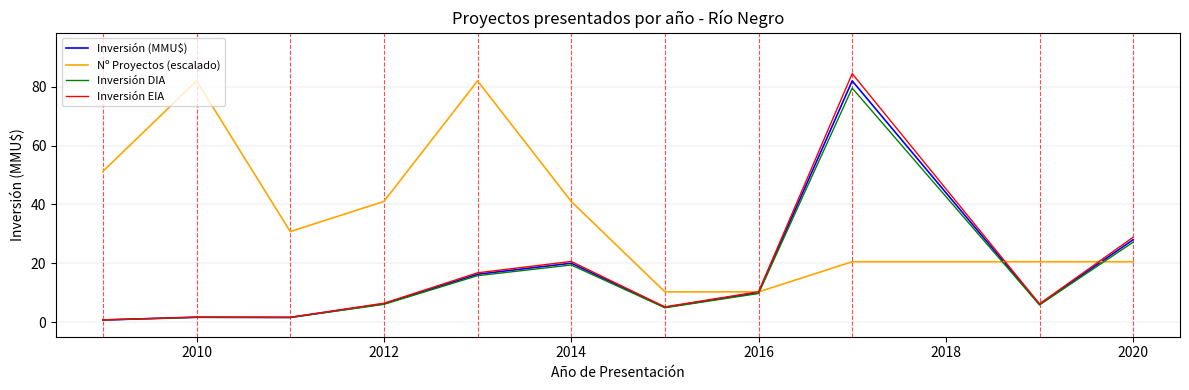

Which series has the widest spread of values?

Inversión EIA